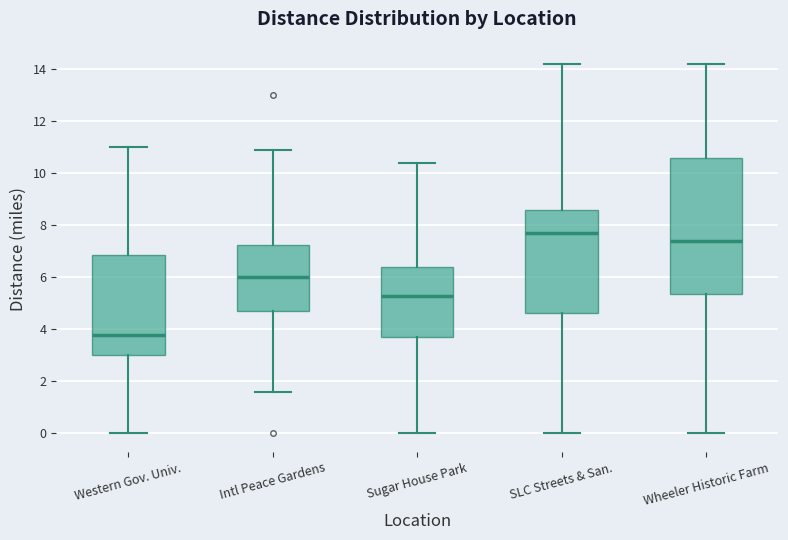

Which box's median line is the highest?

SLC Streets & San.